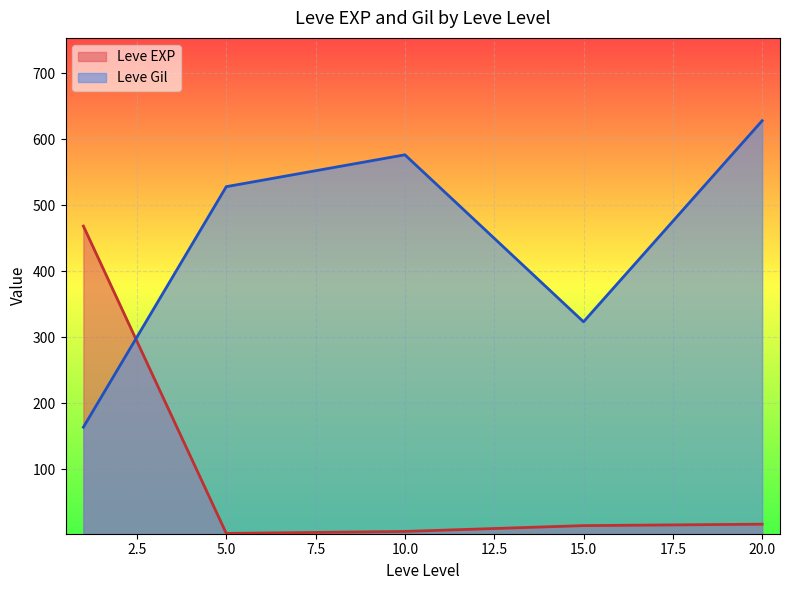

Which series ends up on top after the final intersection of Leve EXP and Leve Gil?

Leve Gil